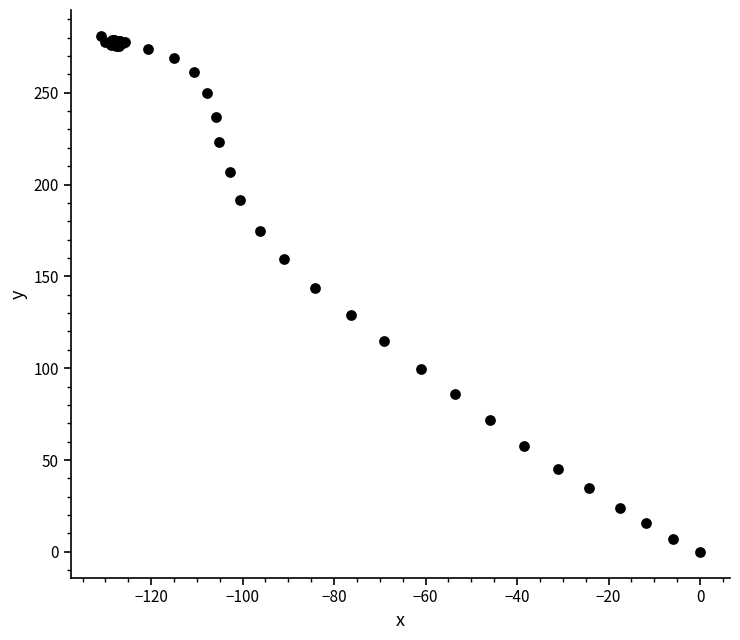

What Y value in the scatter plot is closest to 140?

143.9